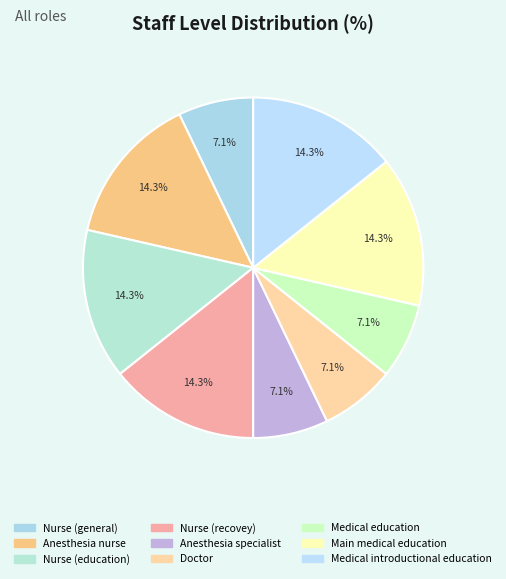

Which slice is the largest?

Anesthesia nurse